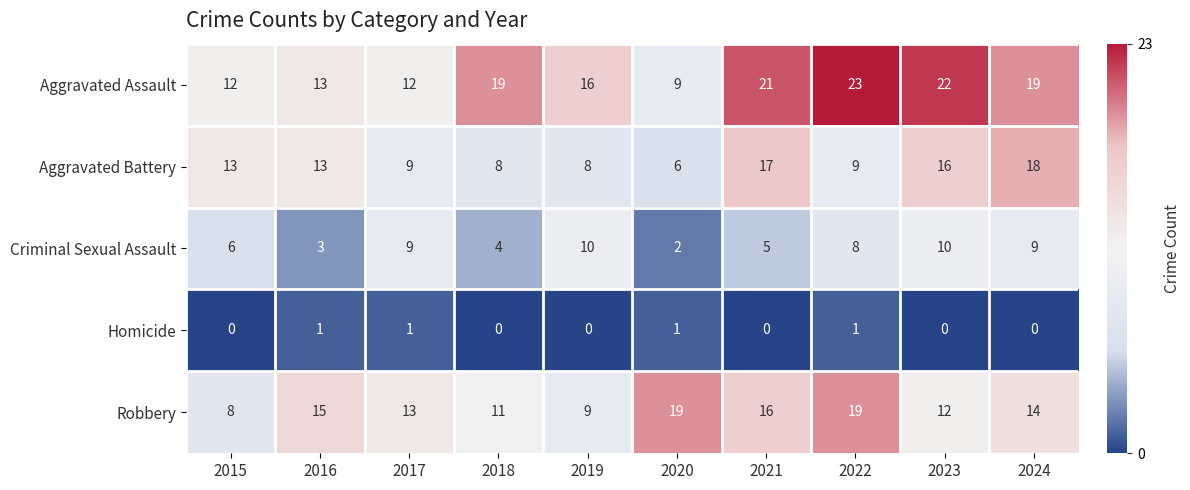

At which label is Aggravated Assault closest to 16?

2019